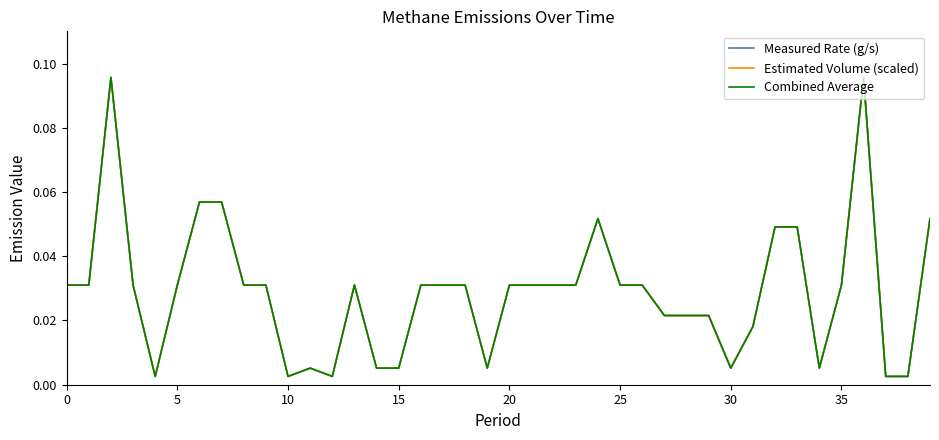

Does the chart have visible grid lines?

No